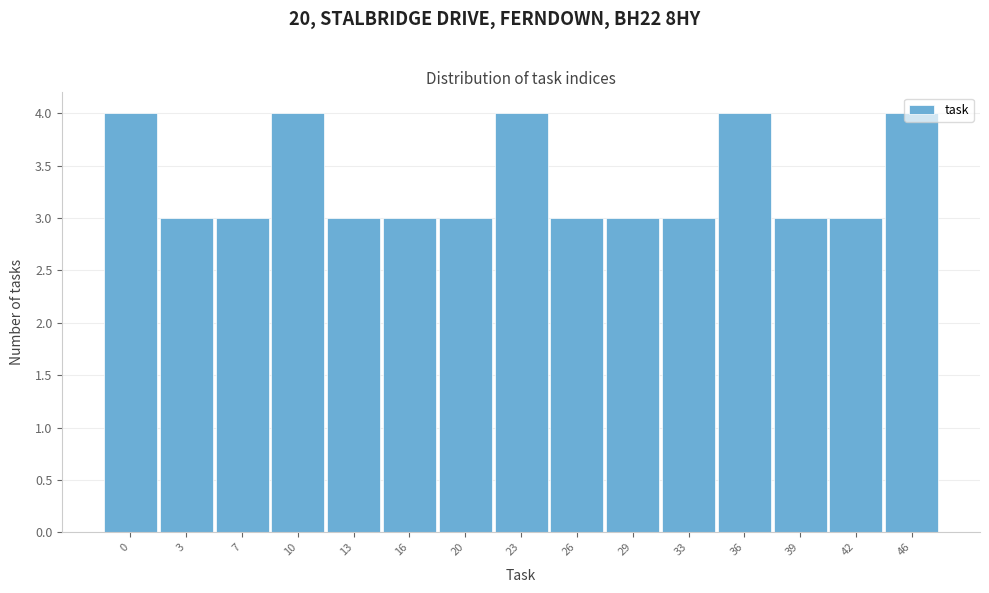

What is the minimum value shown in the chart?

3